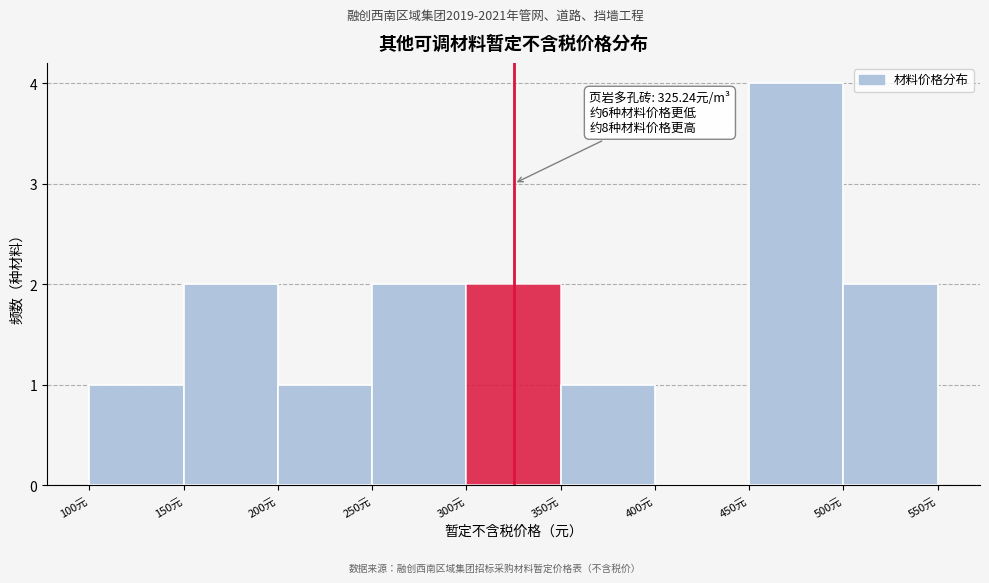

Which range on the x-axis has the tallest bar?

450 to 500